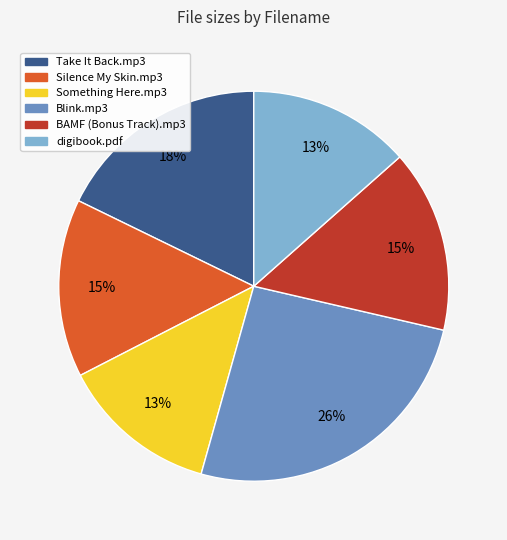

To the nearest percent, what is the average slice percentage?

17%